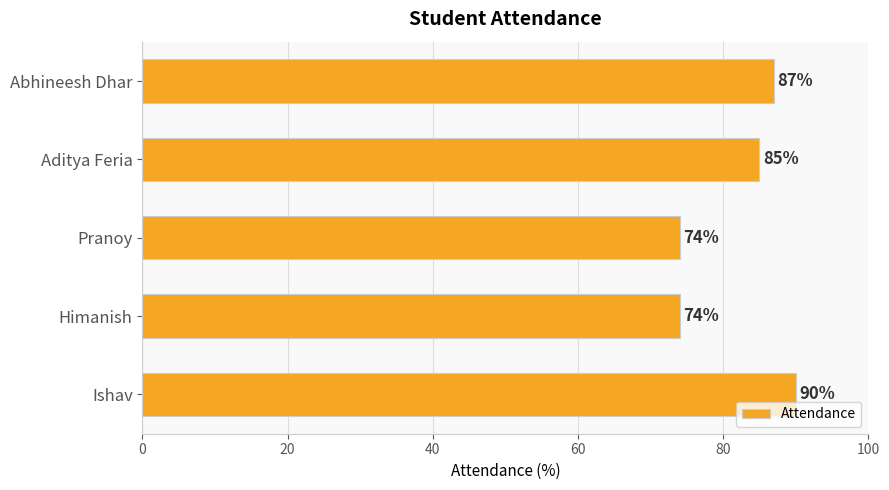

Reading bottom to top, list all the values displayed in this chart.

90	74	74	85	87